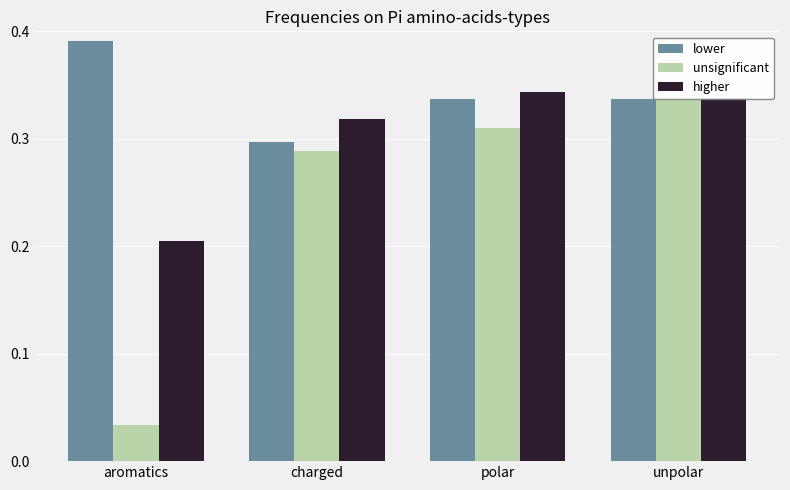

The value of unsignificant at polar is 0.5. True or false?

False